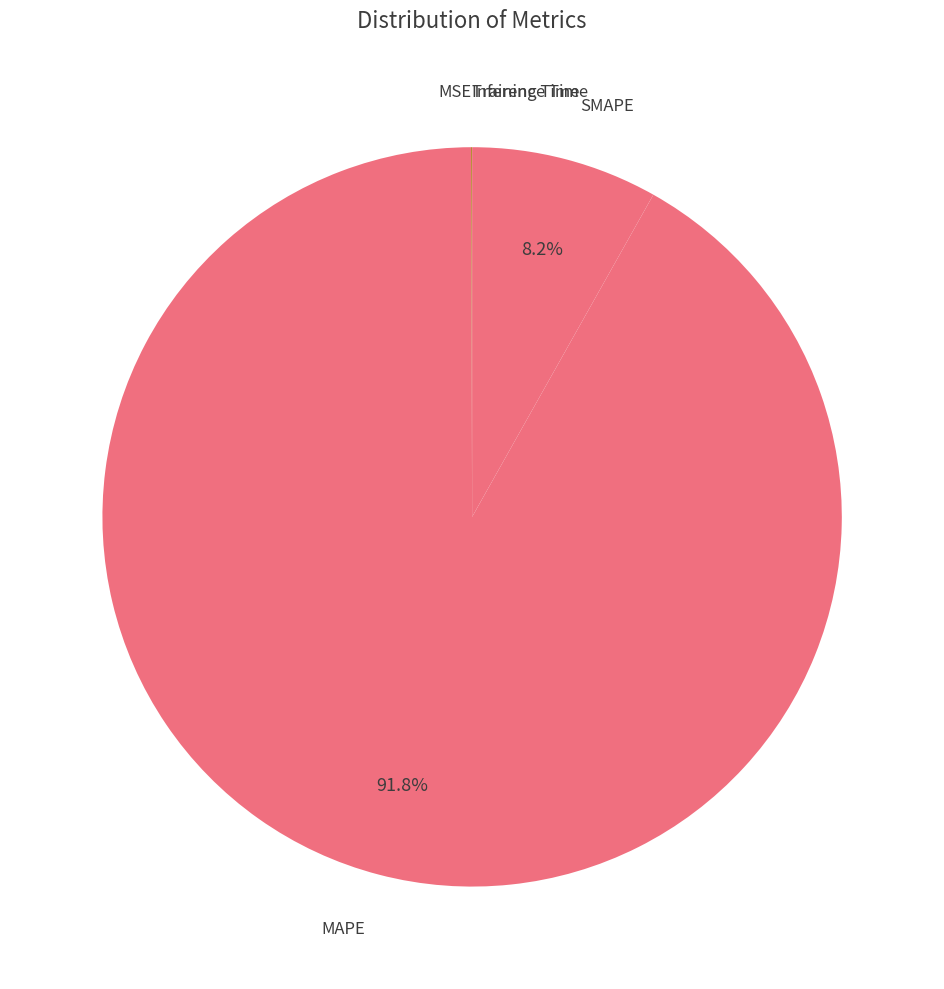

What portion of the pie excludes SMAPE?

91.8%